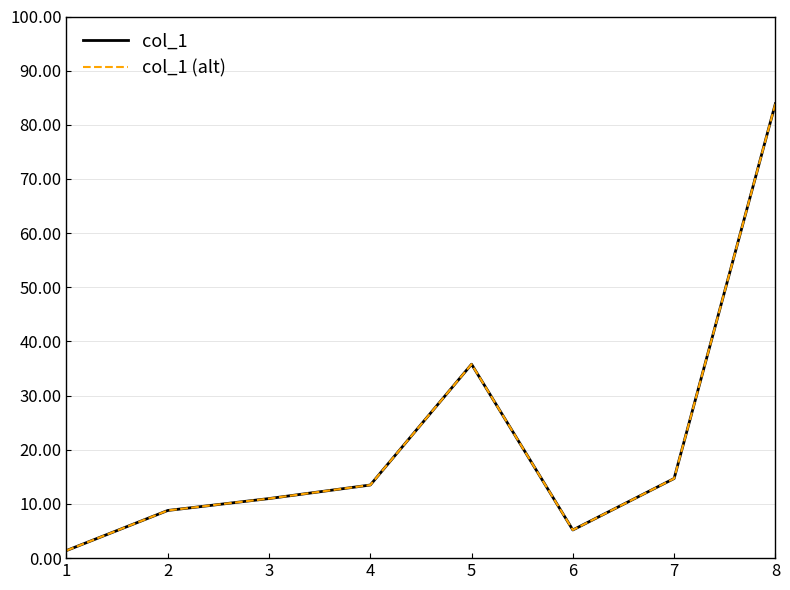

True or false: col_1 and col_1 (alt) cross at least once.

False